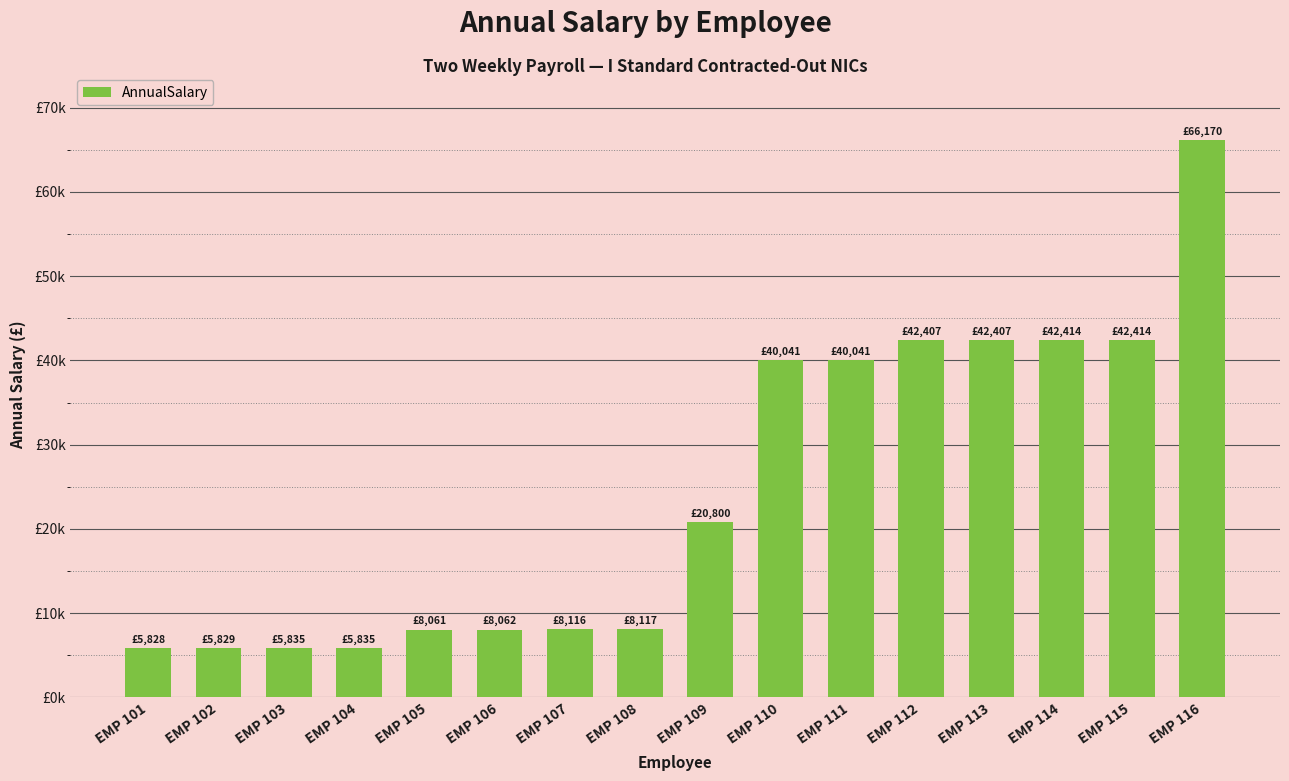

Are the bars horizontal?

No